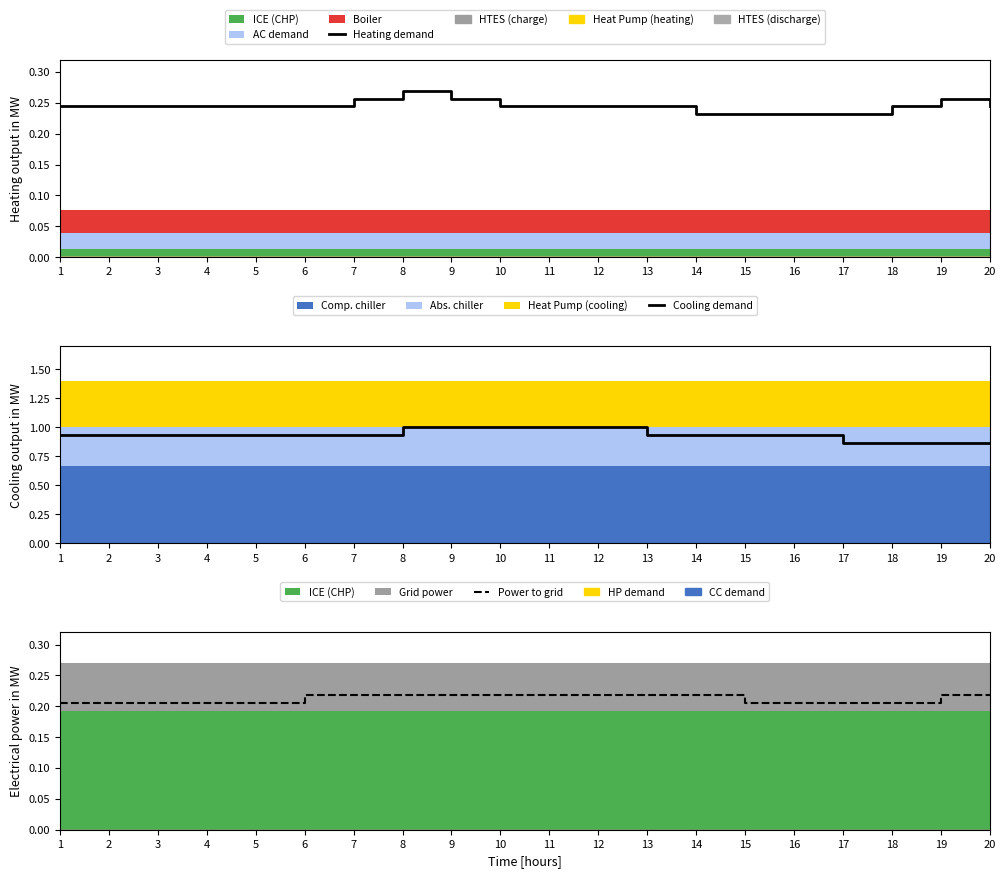

What is the maximum value shown in the chart?

1.0